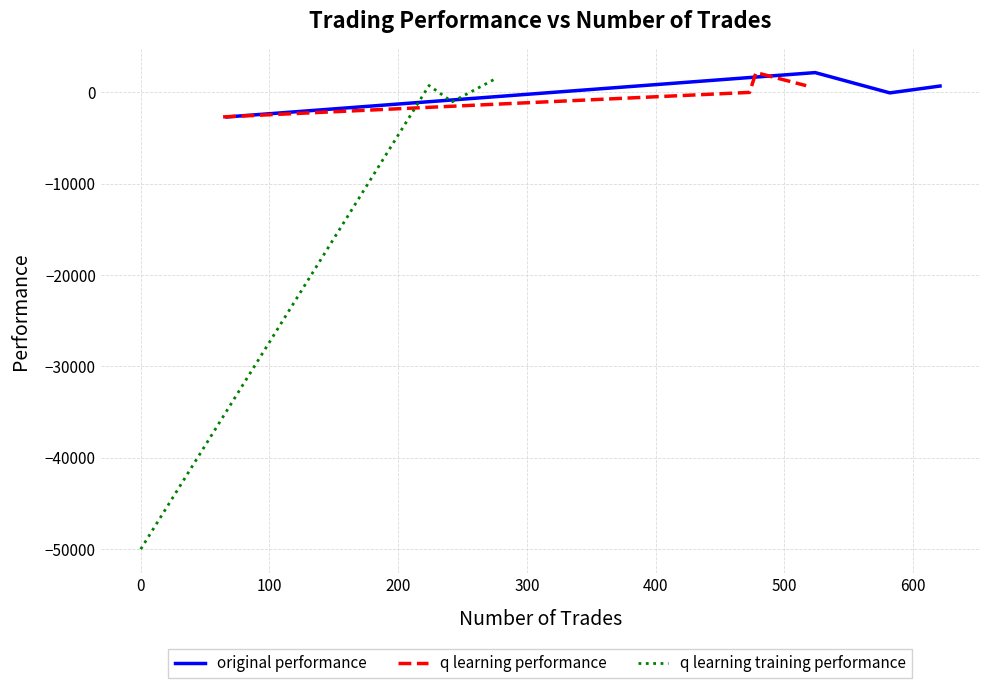

True or false: q learning performance has more than 0 interior local peaks.

True